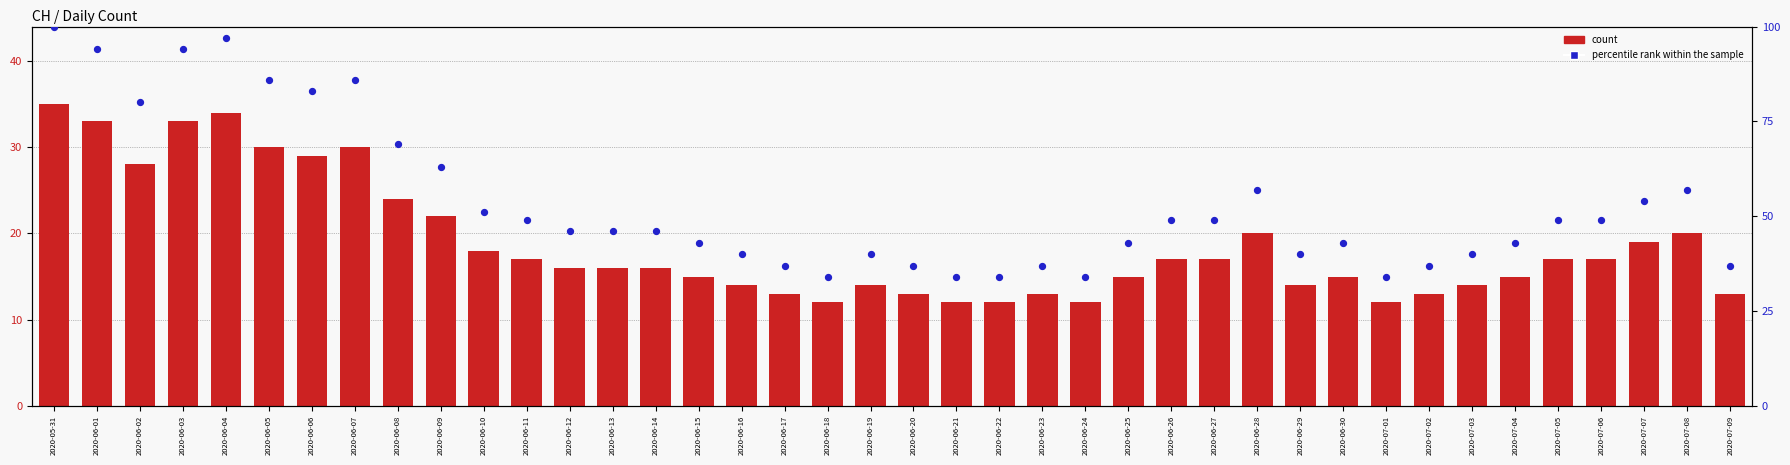

Which series has the largest total across all categories?

percentile rank within the sample